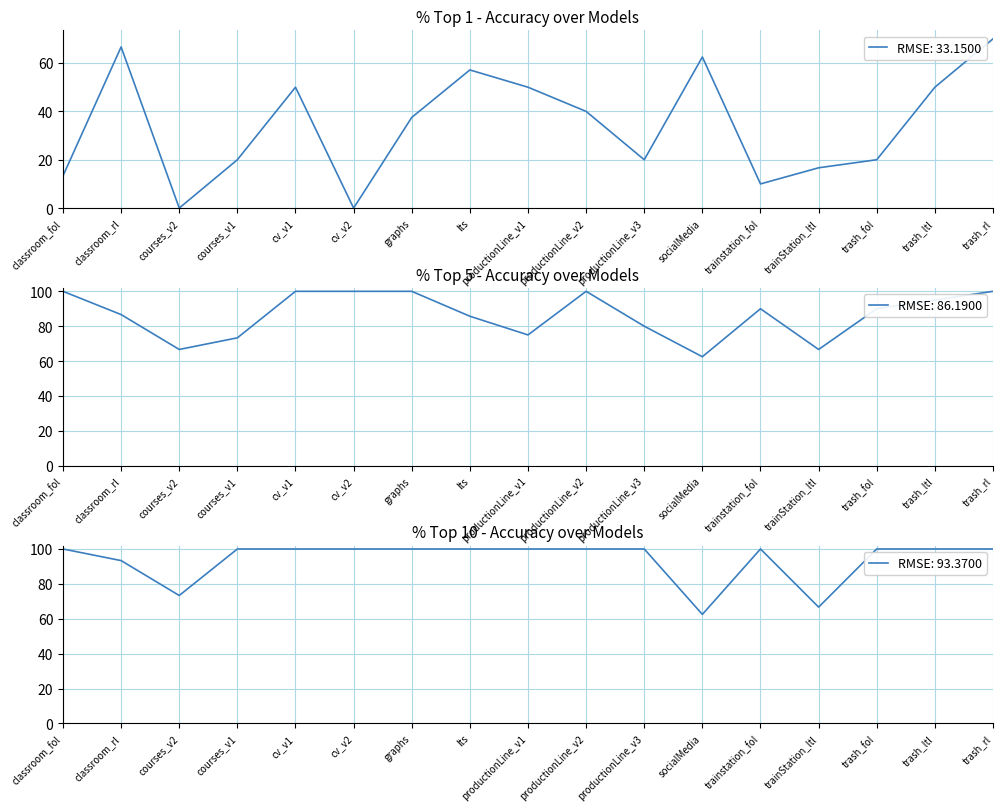

How many interior local valleys does the % Top 1 series have?

4